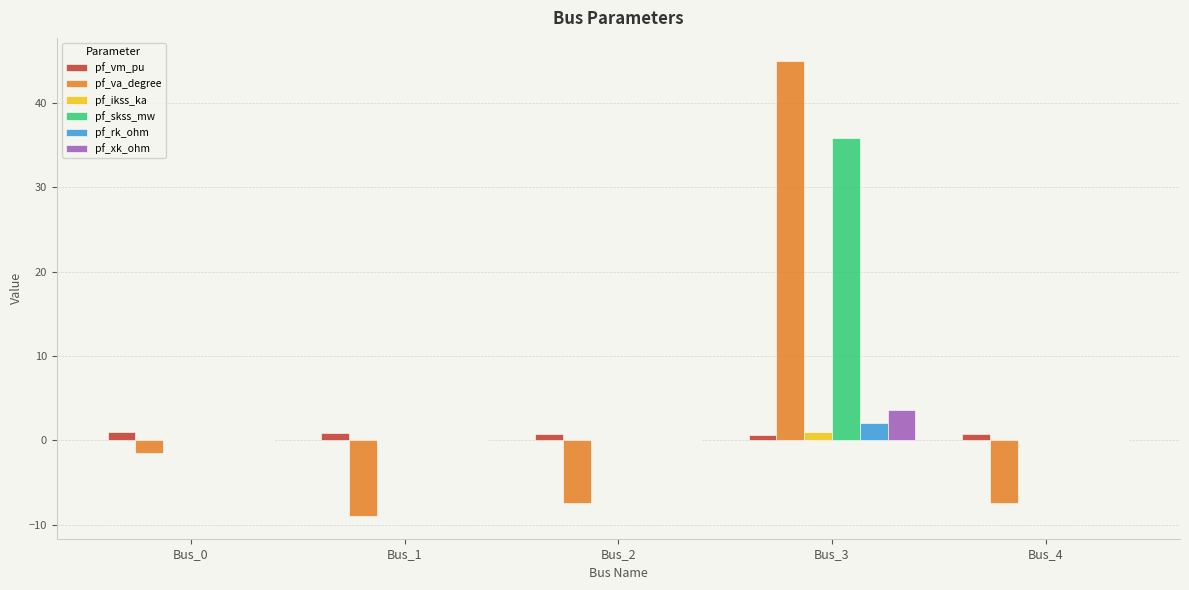

What is the maximum value for pf_skss_mw?

35.9